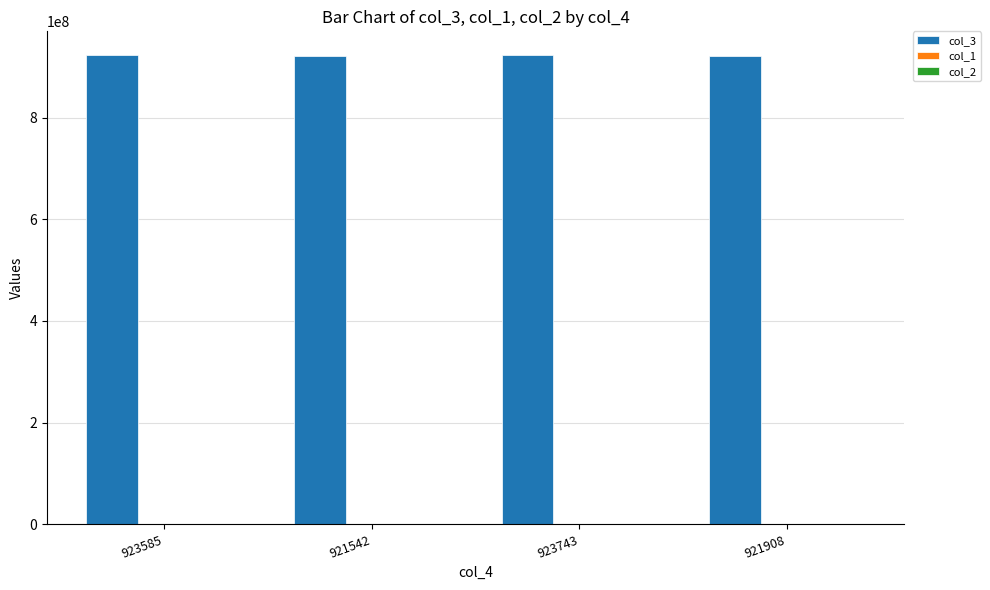

What is the maximum value shown in the chart?

923743211.0